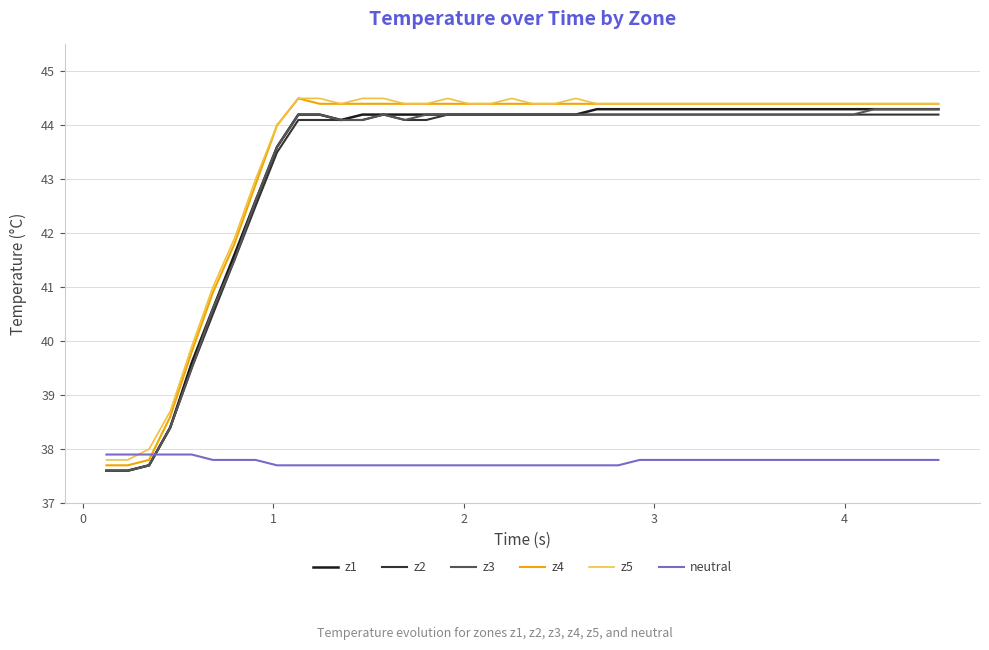

What is the sum of all z3 values?

1729.4